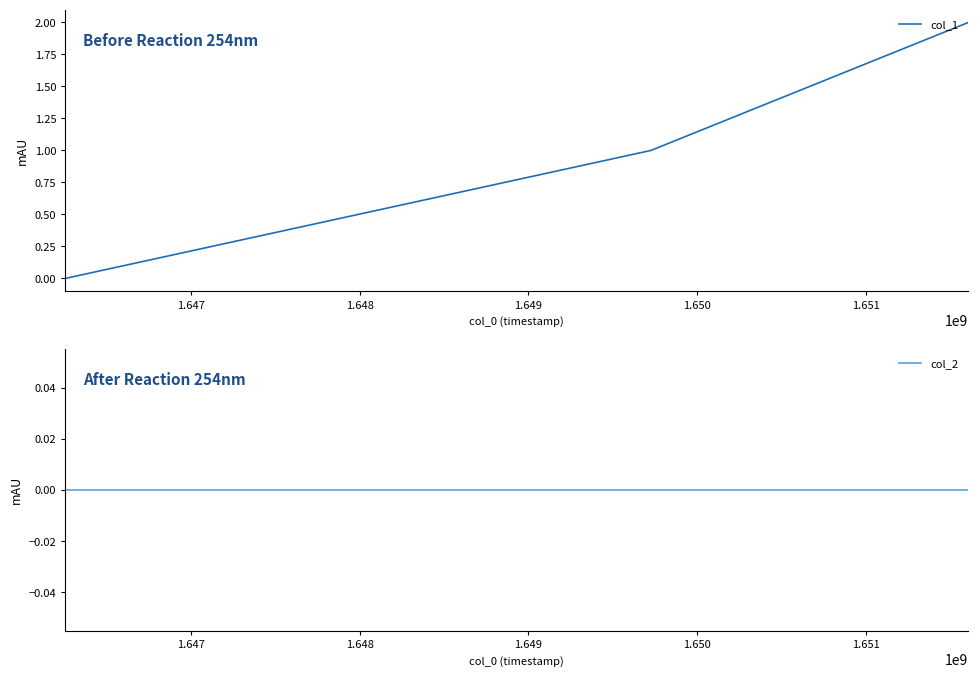

Reading left to right, what are all the values shown in this chart?

col_1: 0	1	2
col_2: 0	0	0